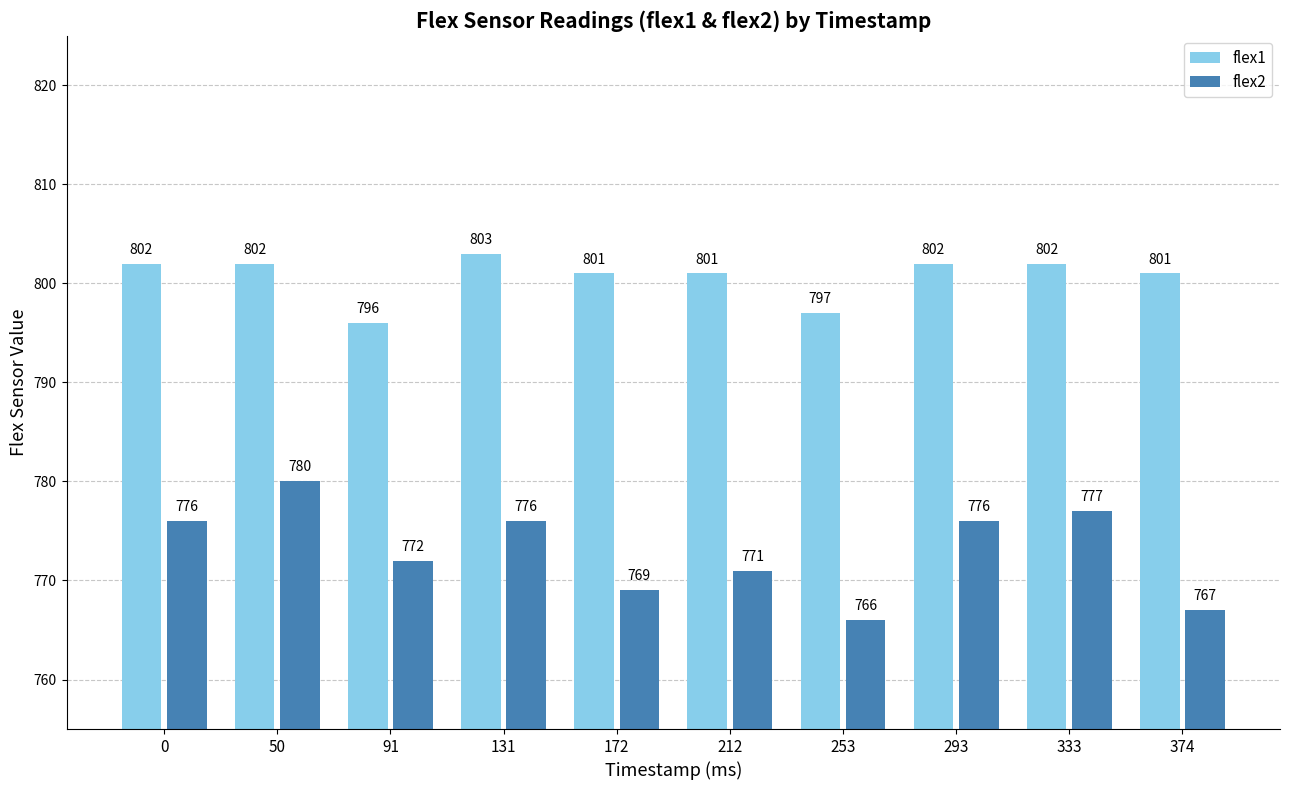

Between 212 and 293, which series saw the biggest shift?

flex2